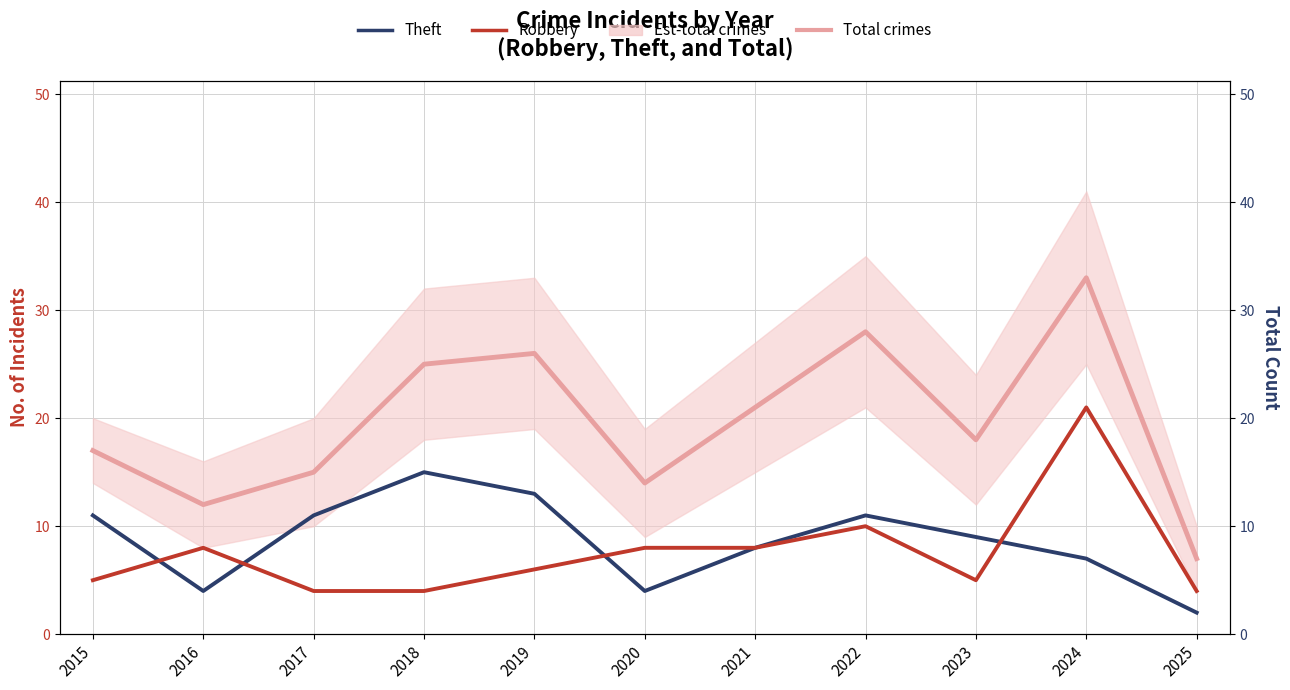

Where does the Total crimes series first go above 18?

2018